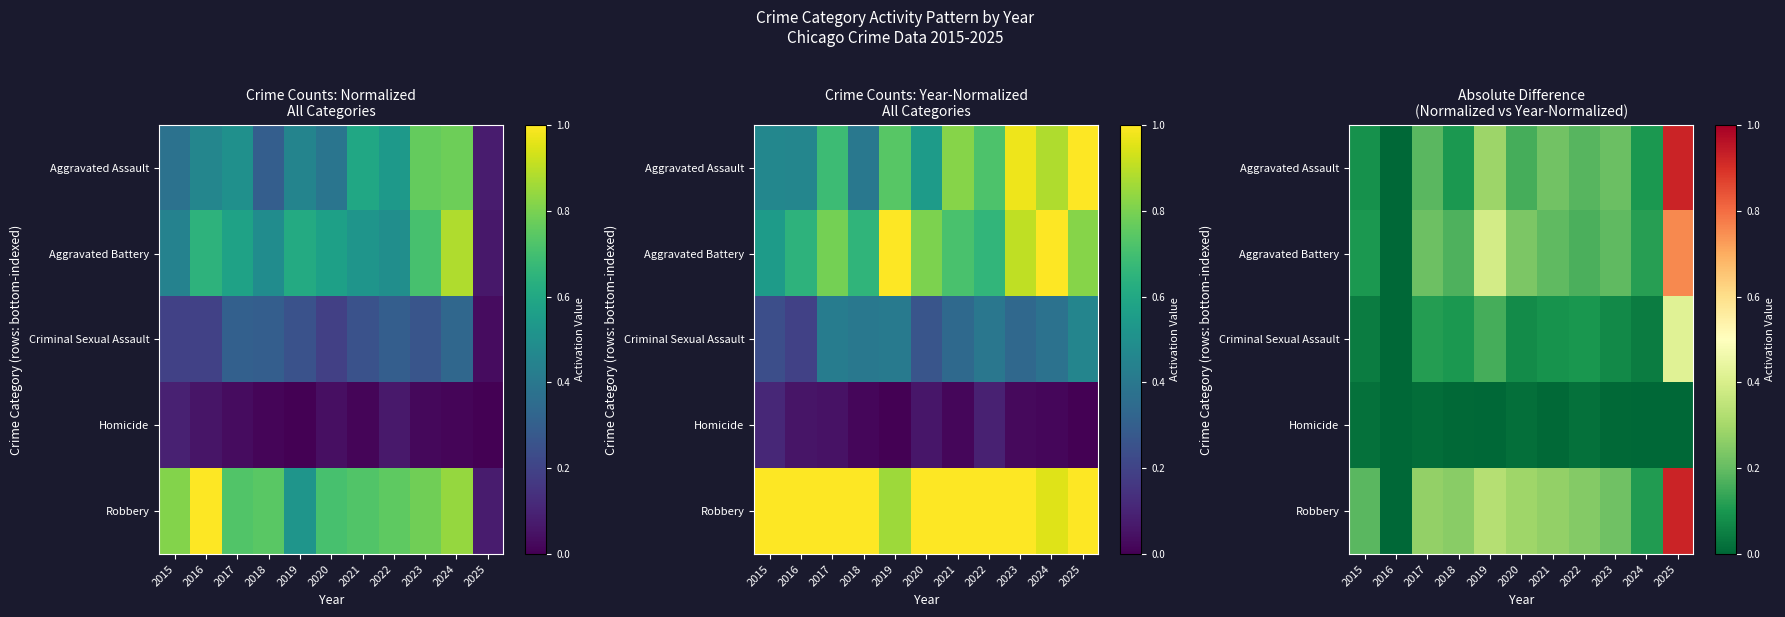

Which series has the largest total across all categories?

Robbery